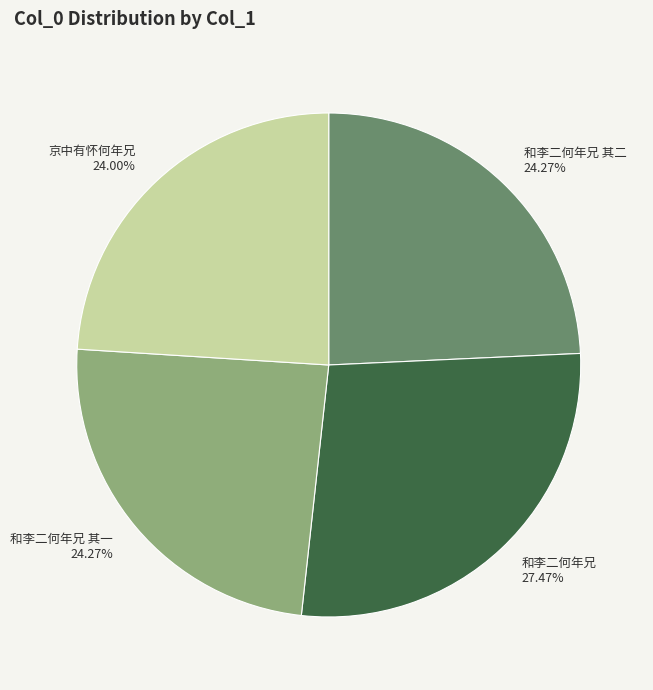

What is the total percentage of 京中有怀何年兄 and 和李二何年兄 其二?

48.3%